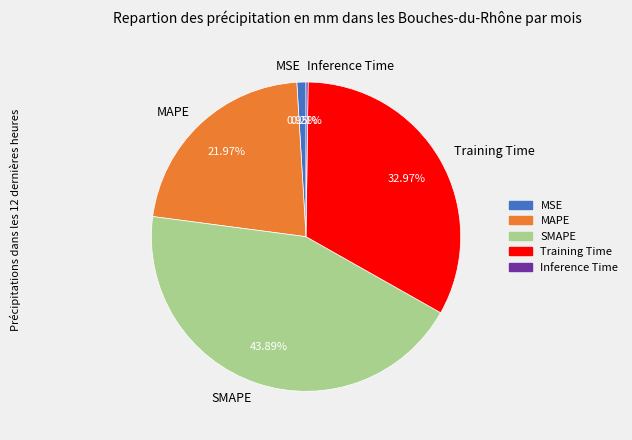

What is the largest slice in the pie chart?

SMAPE